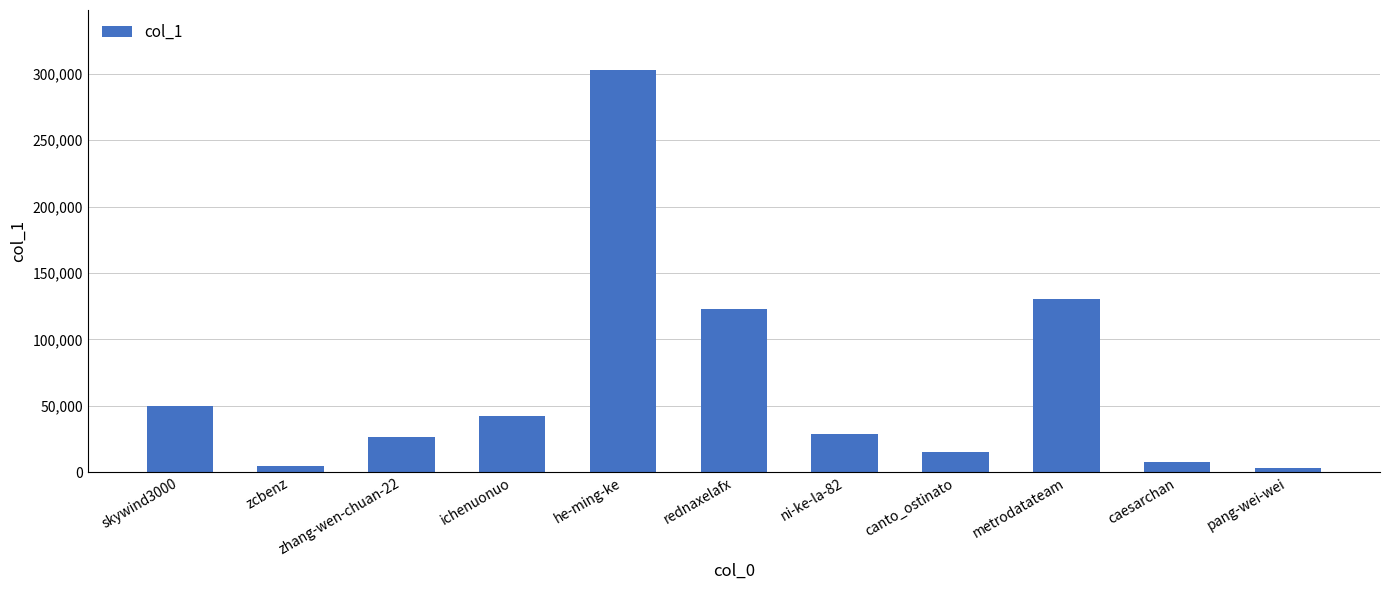

The chart shows a value of 14942 at canto_ostinato. True or false?

True